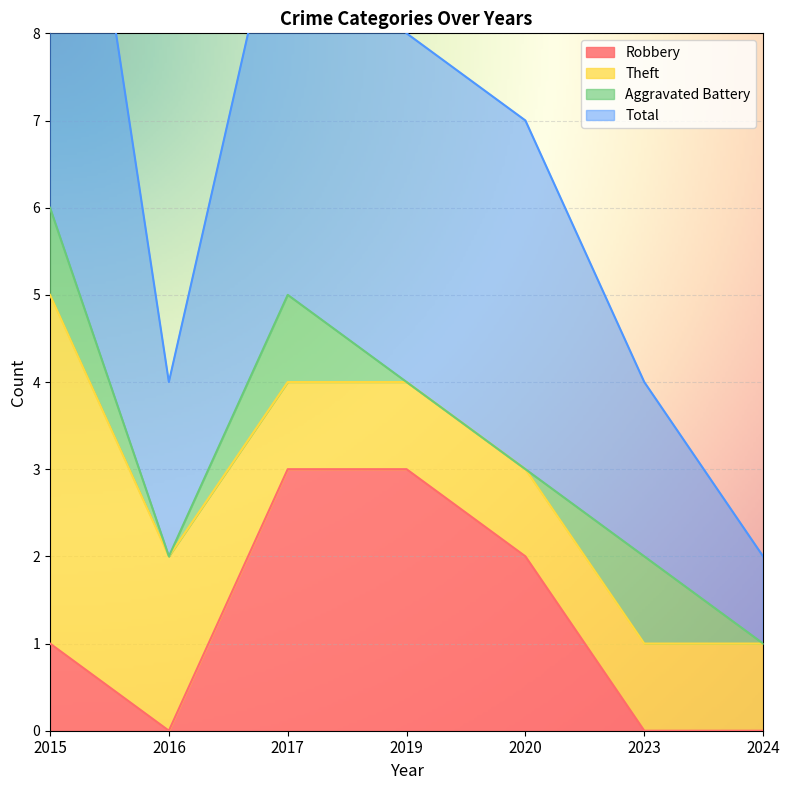

At which category is the sum across all series the highest?

2015